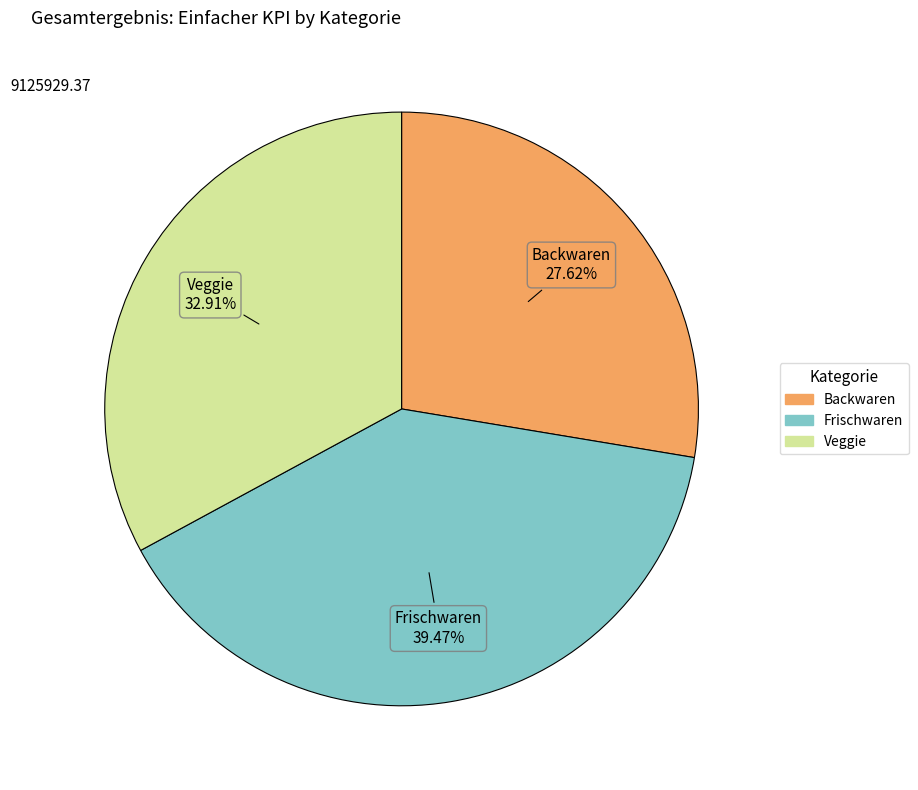

Is it true that Frischwaren is 28% of the pie?

False